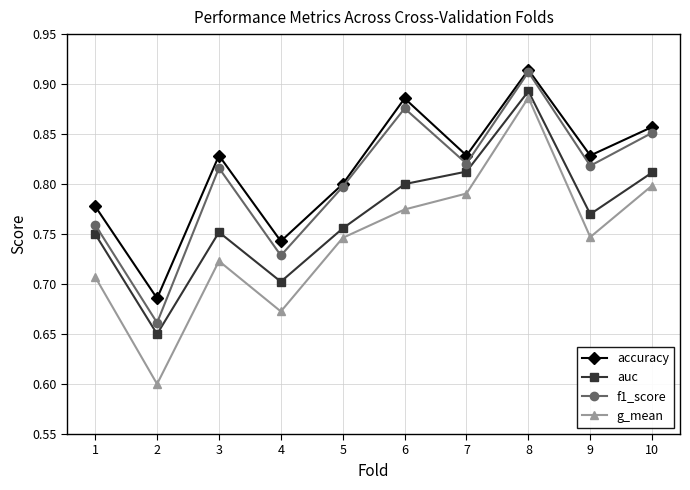

What is the difference between the auc values at 1 and 10?

0.1